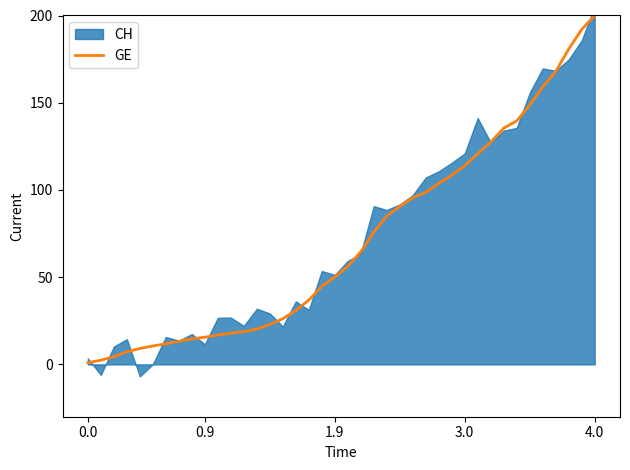

The value at 38 is 192.0. True or false?

True